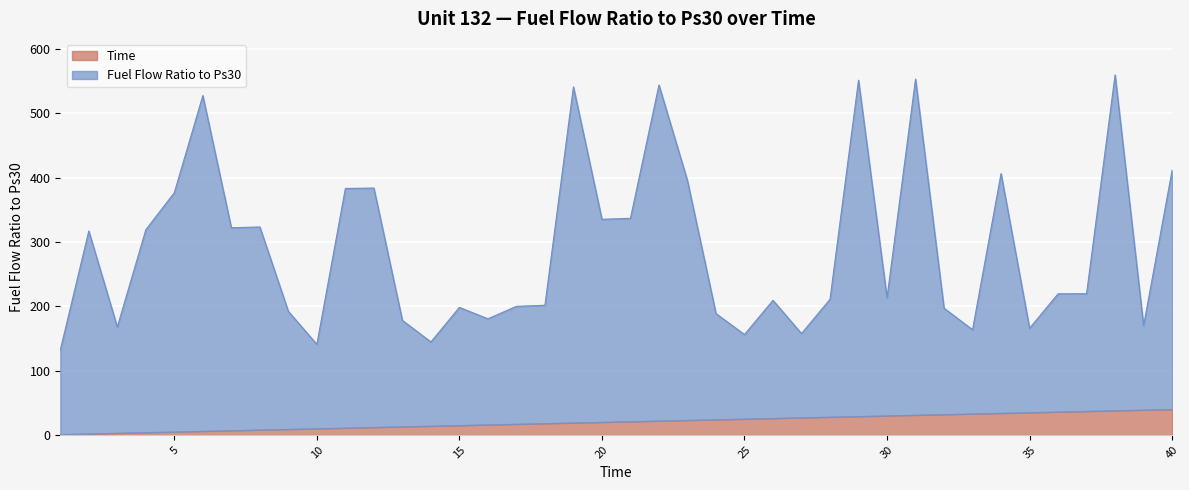

Where does the data first go above 219?

2